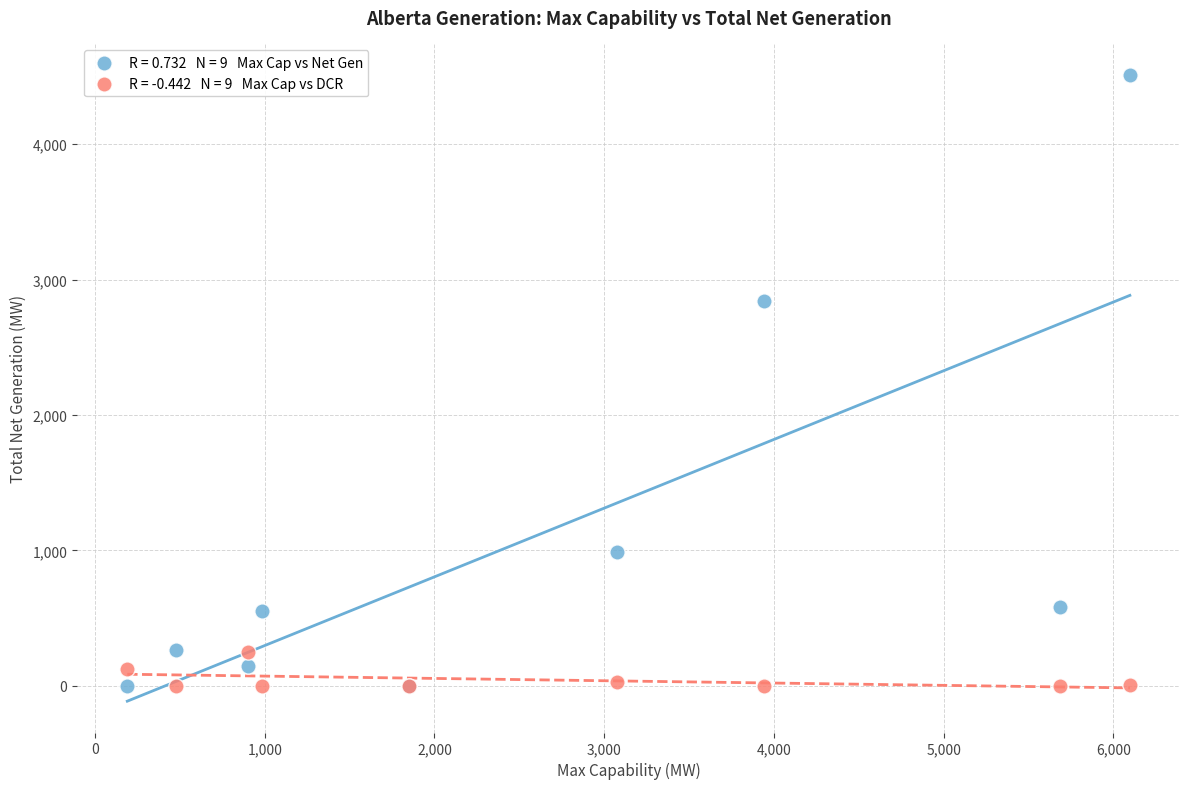

Across all series, what Y value is closest to 2256?

2841